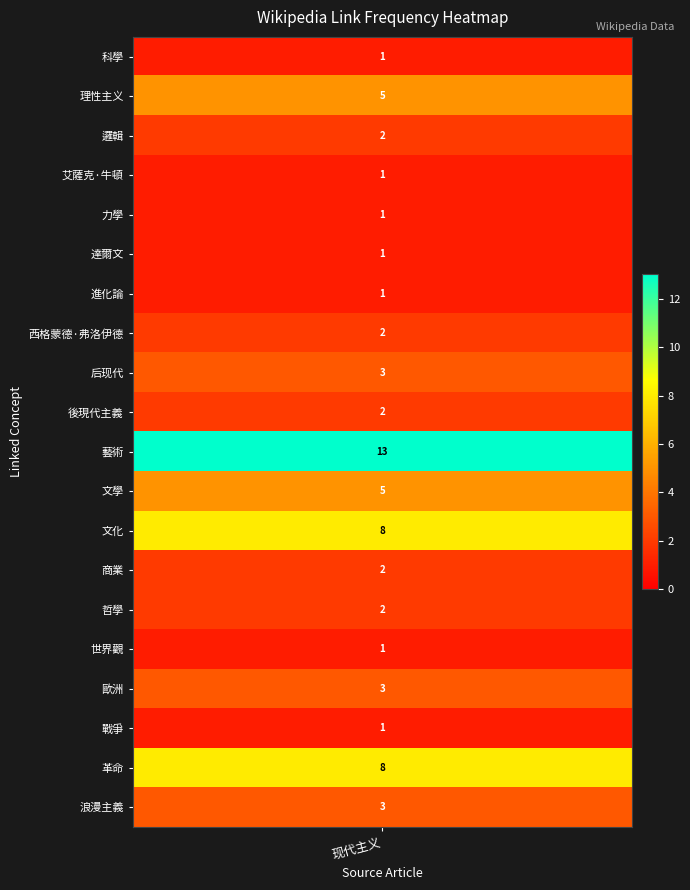

What is the difference between the second highest and second lowest values?

7